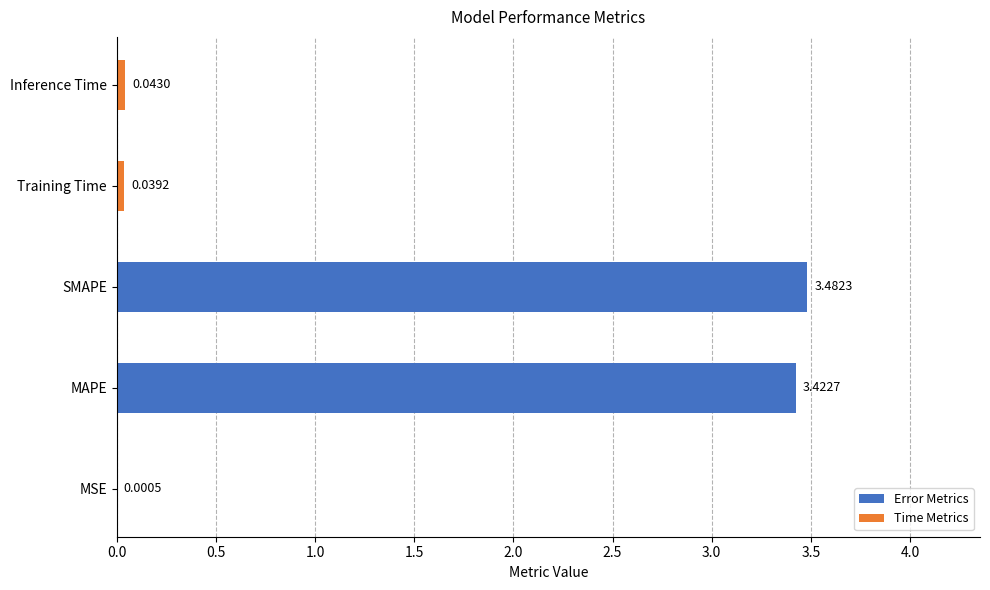

Are the bars horizontal?

Yes